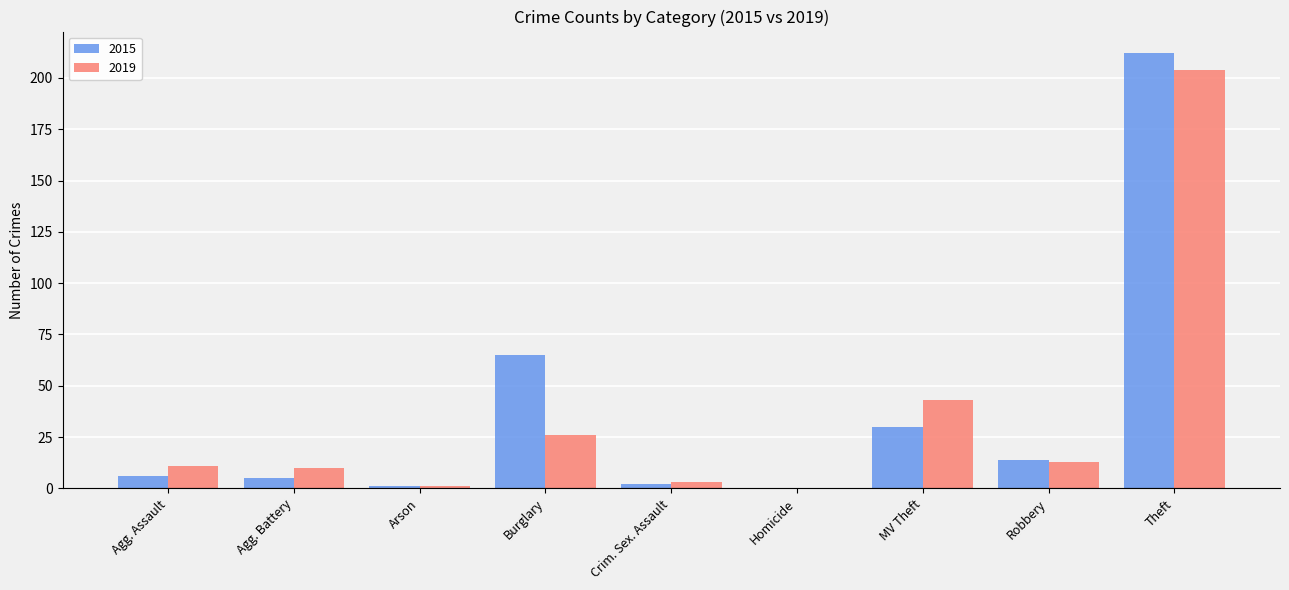

What is the sum of all 2015 values?

335